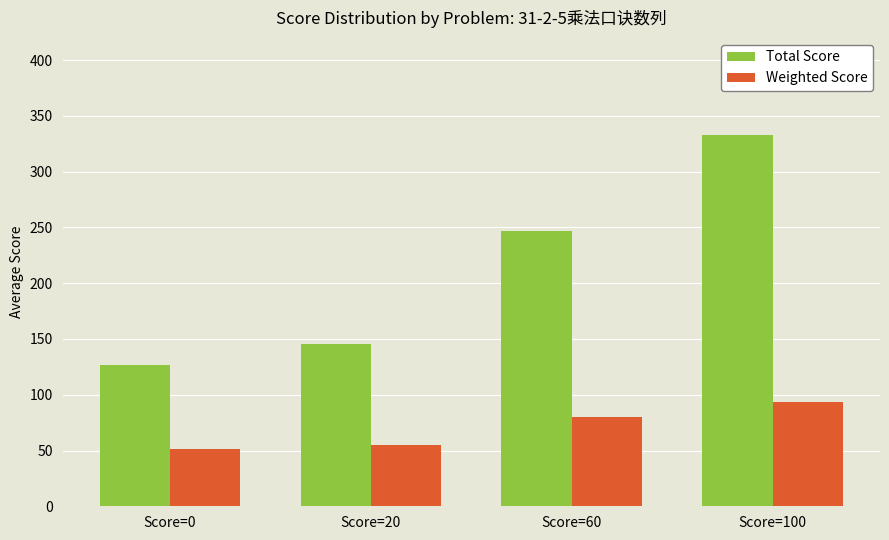

What is the approximate value of Total Score at Score=20?

145.7